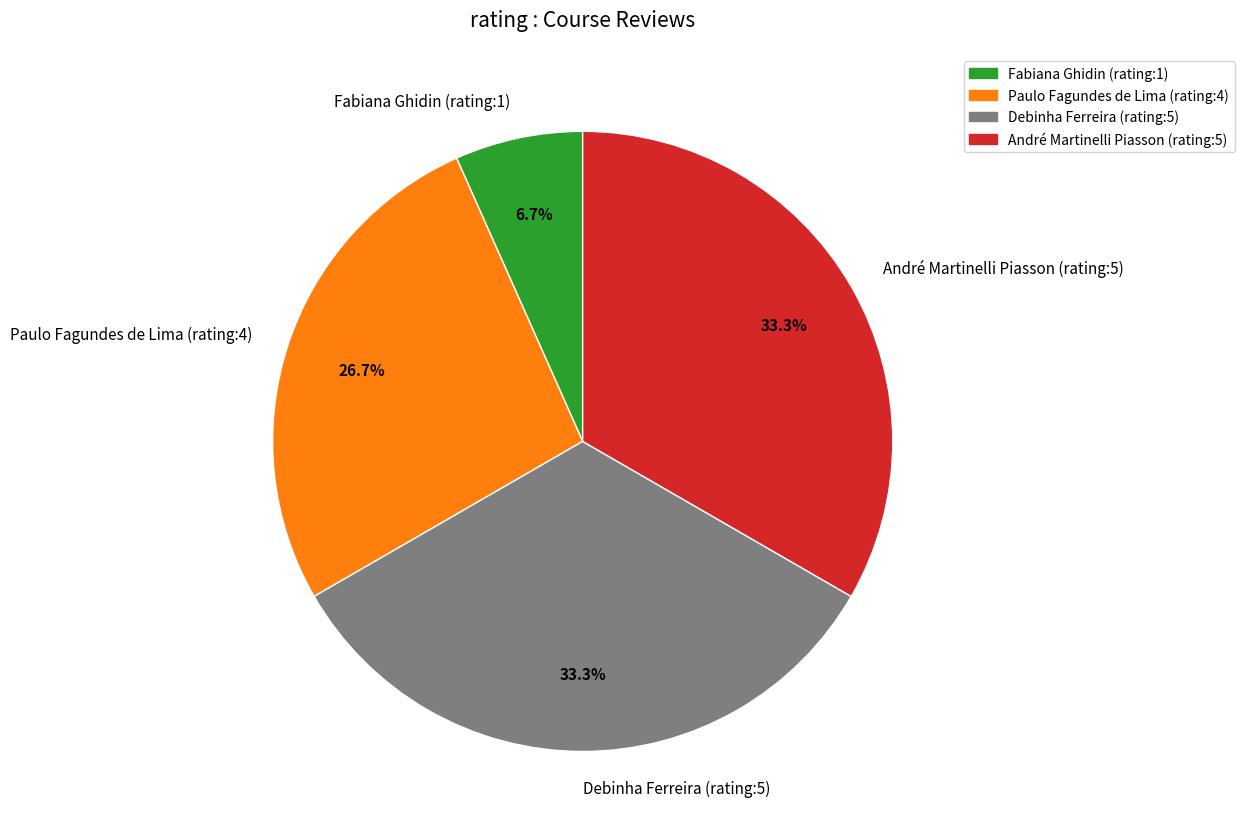

Which category has the smallest portion of the pie?

Fabiana Ghidin (rating:1)